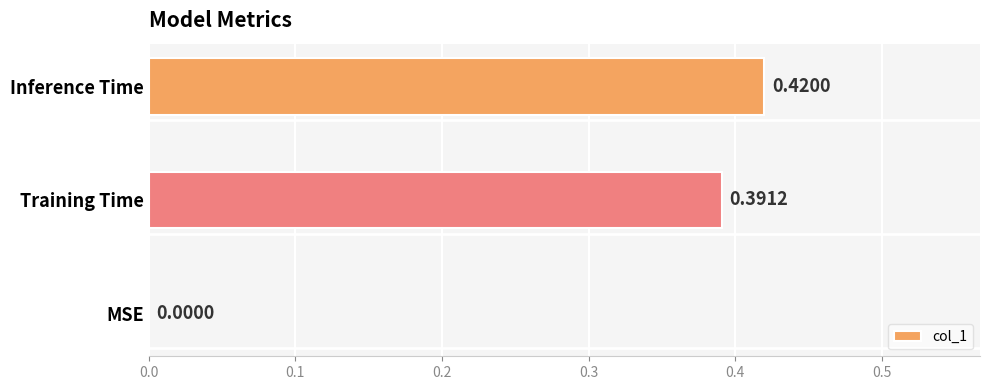

Which label corresponds to the largest value in the chart?

Inference Time